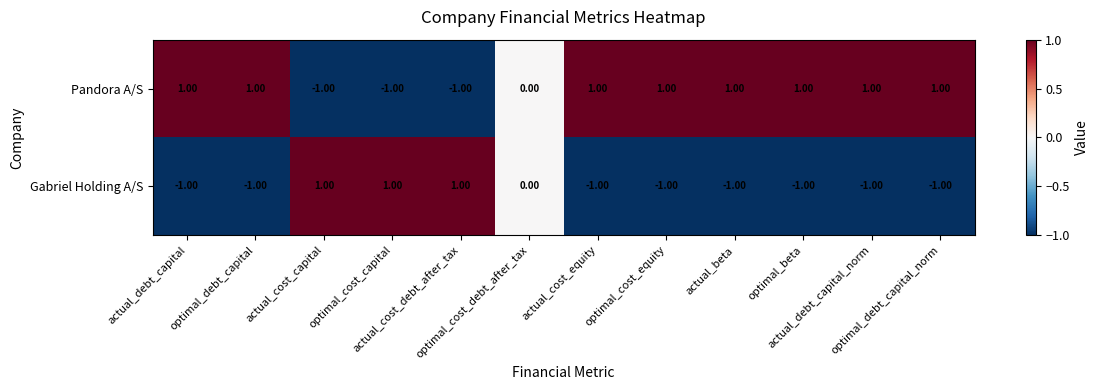

Rank the series by their average value, from lowest to highest.

Gabriel Holding A/S, Pandora A/S